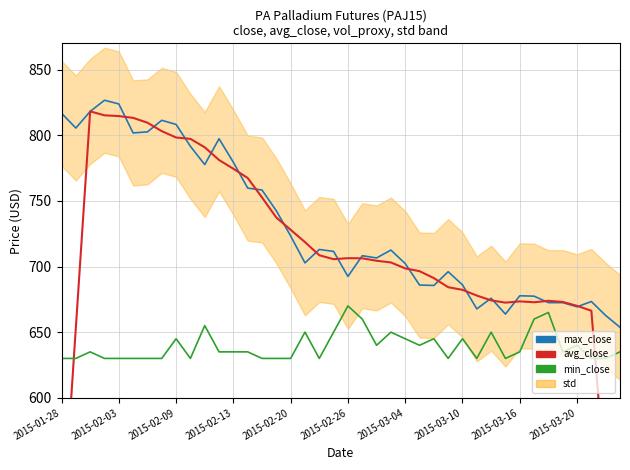

Which series has the widest spread of values?

avg_close